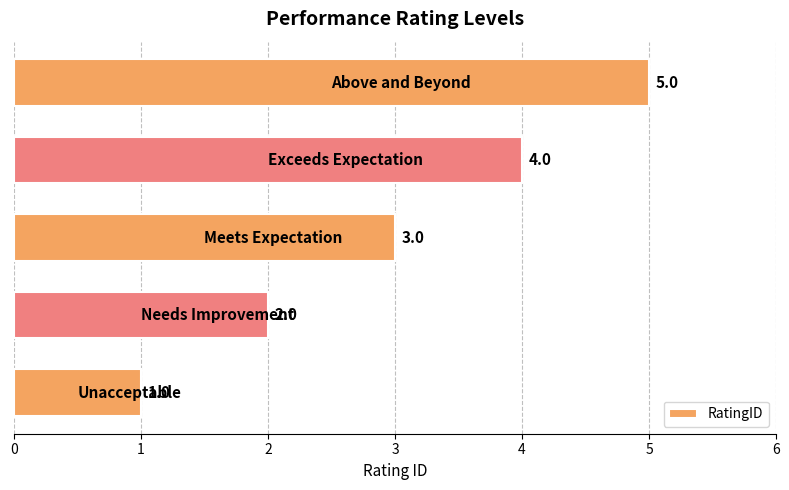

How many values are between 2 and 4?

3